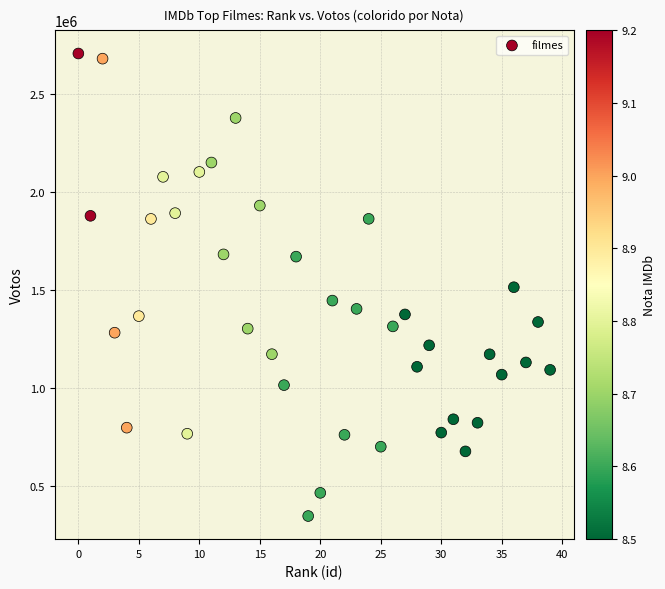

What is the range of Y values (max minus min)?

2355192